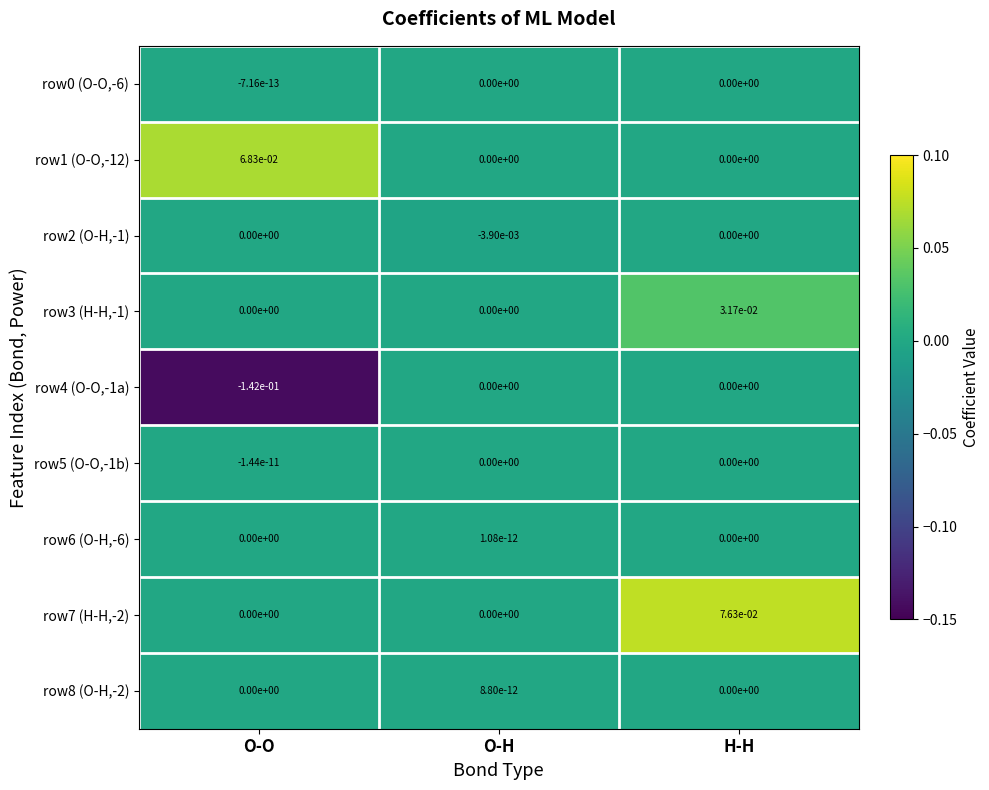

At which category is the sum across all series the highest?

H-H